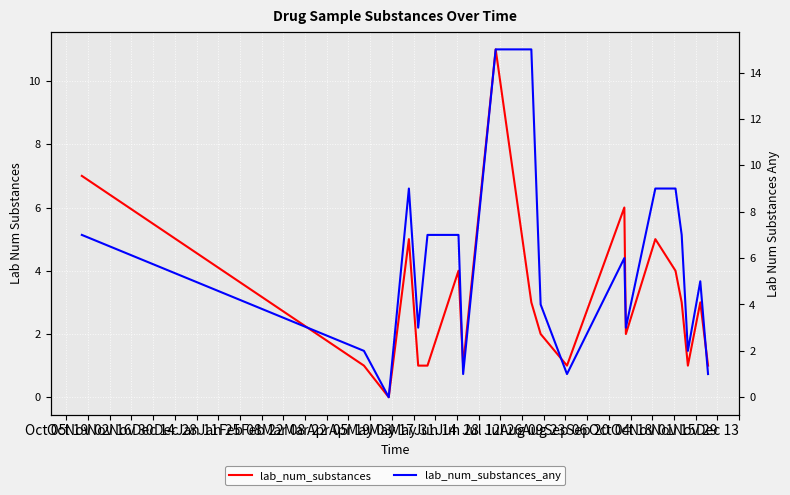

Reading right to left, extract all data points from this chart.

lab_num_substances: 1	3	1	3	4	5	2	6	1	2	3	11	1	4	1	1	5	0	1	7
lab_num_substances_any: 1	5	2	7	9	9	3	6	1	4	15	15	1	7	7	3	9	0	2	7